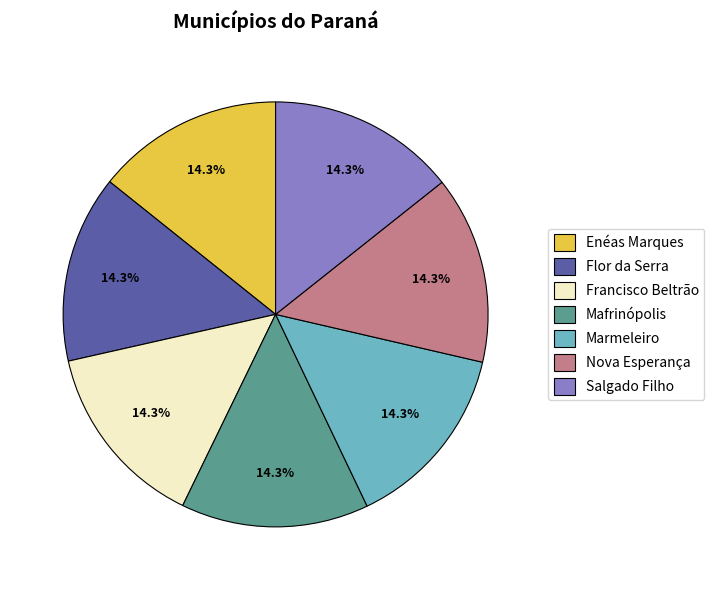

To the nearest percent, what is the combined percentage of Mafrinópolis and Francisco Beltrão?

29%